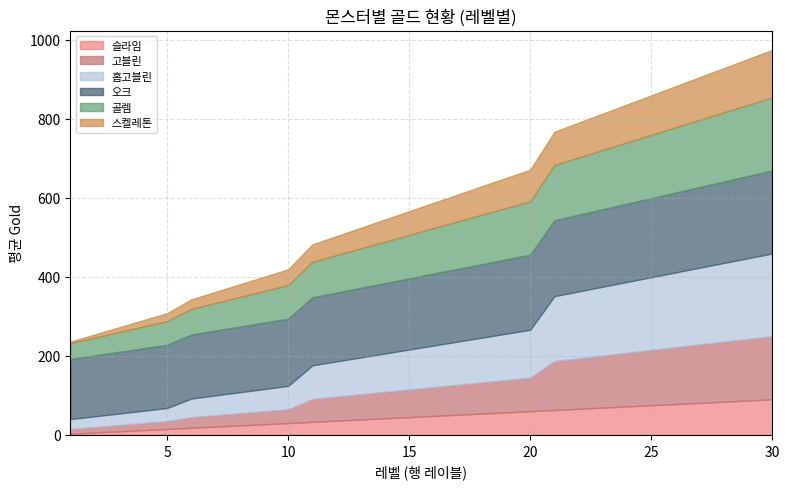

What are all the series names shown in the legend?

슬라임, 고블린, 홉고블린, 오크, 골렘, 스켈레톤